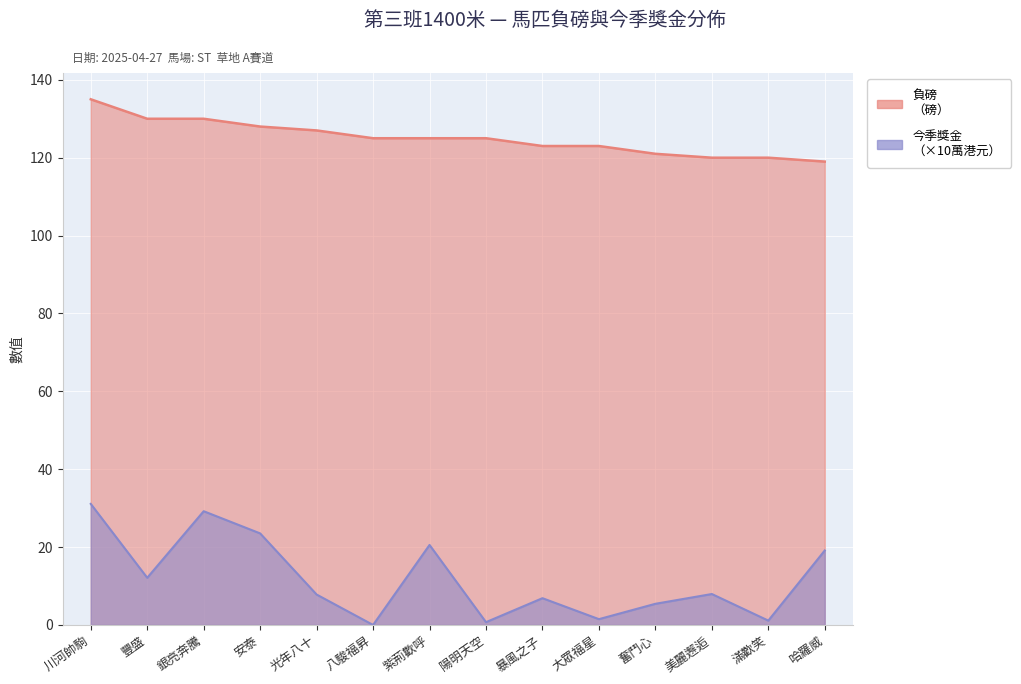

What is the label of the 1st point from the left?

川河帥駒